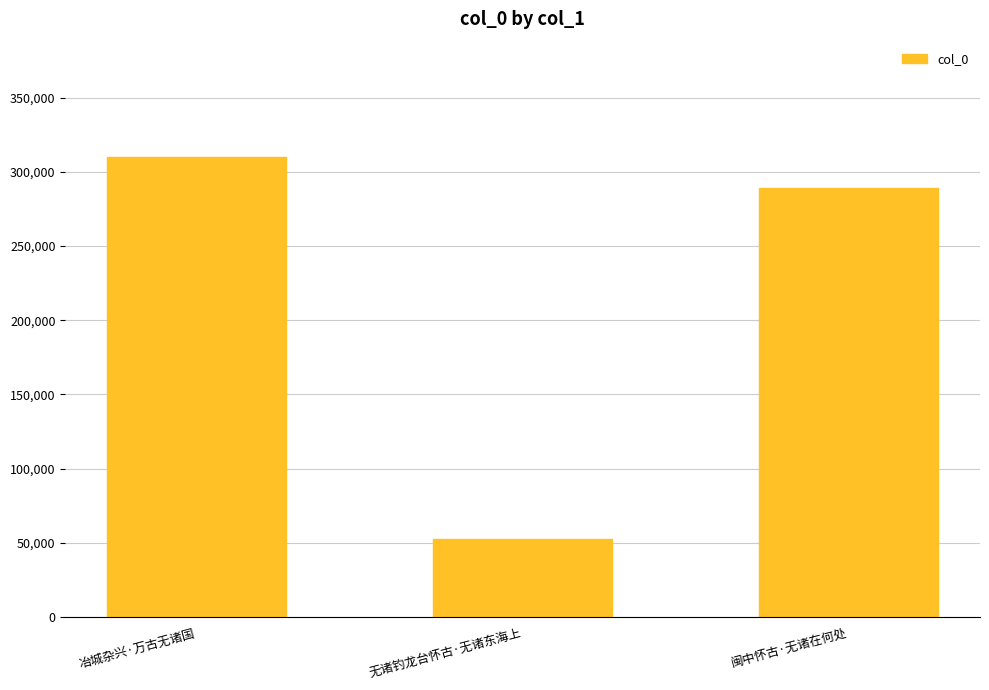

What is the change in value from 冶城杂兴·万古无诸国 to 无诸钓龙台怀古·无诸东海上?

-257258